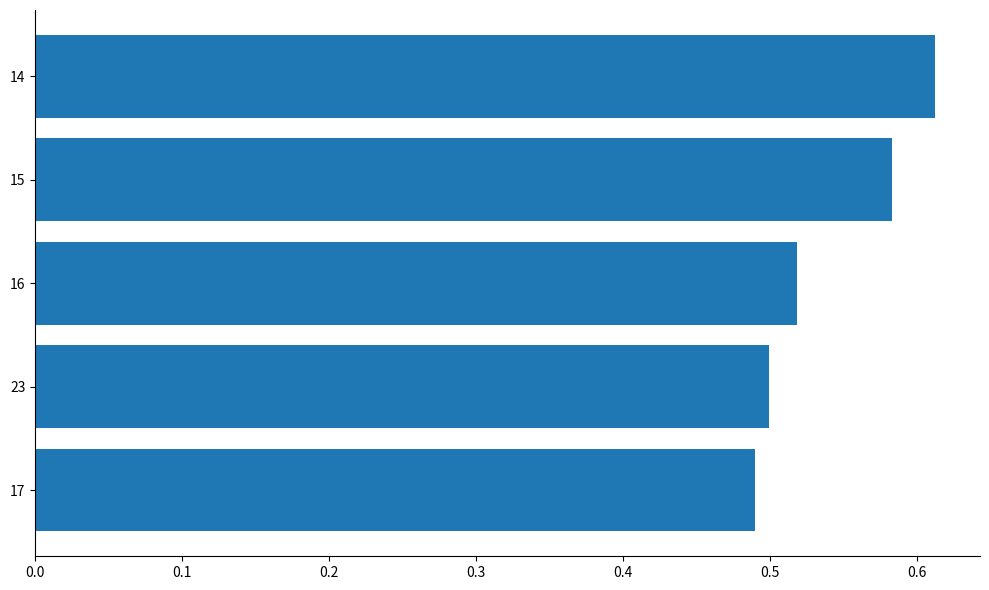

Rank the categories by value from lowest to highest.

17, 23, 16, 15, 14